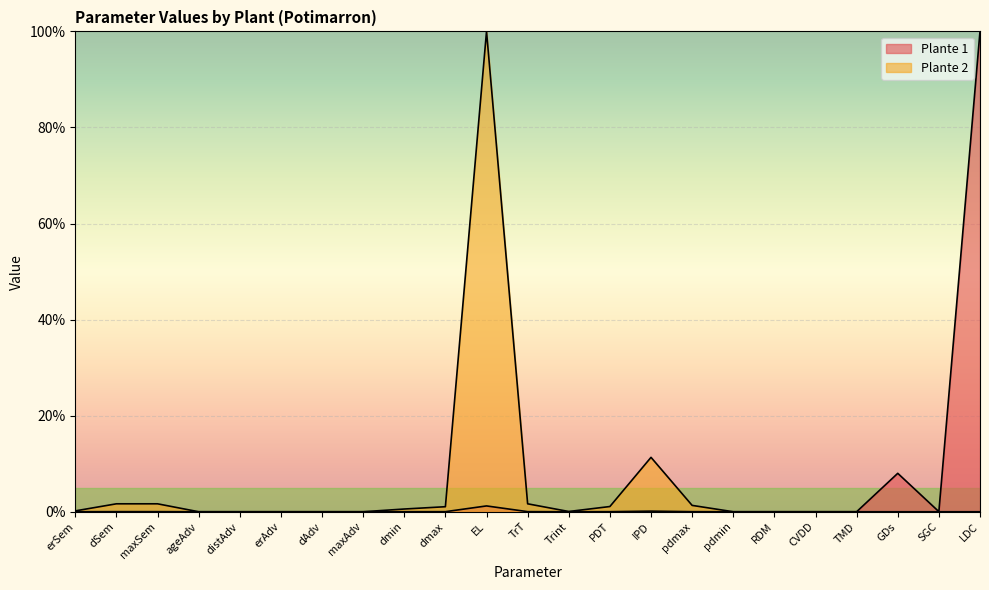

How many lines are shown in the chart?

2